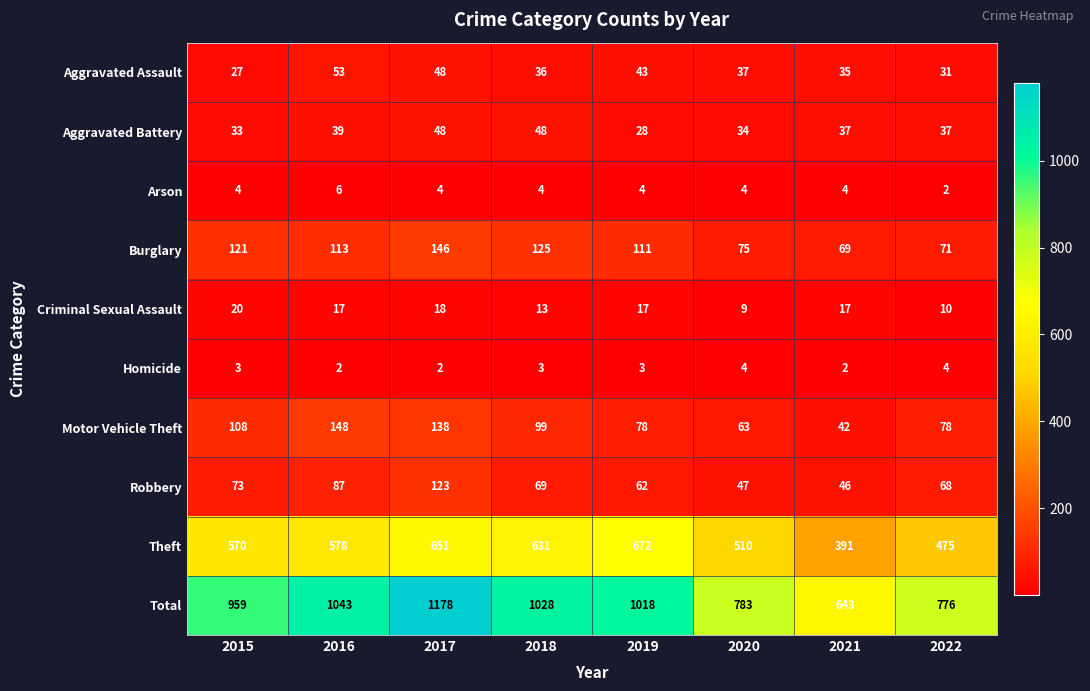

Rank the series at 2021 from highest to lowest value.

Total, Theft, Burglary, Robbery, Motor Vehicle Theft, Aggravated Battery, Aggravated Assault, Criminal Sexual Assault, Arson, Homicide